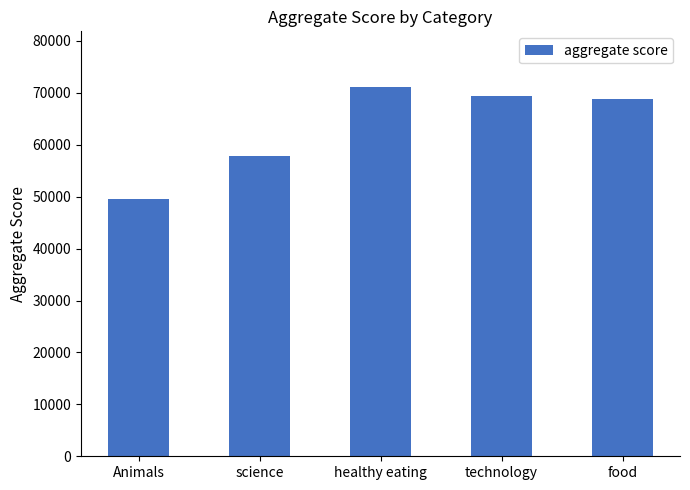

How many values are below 68738?

2